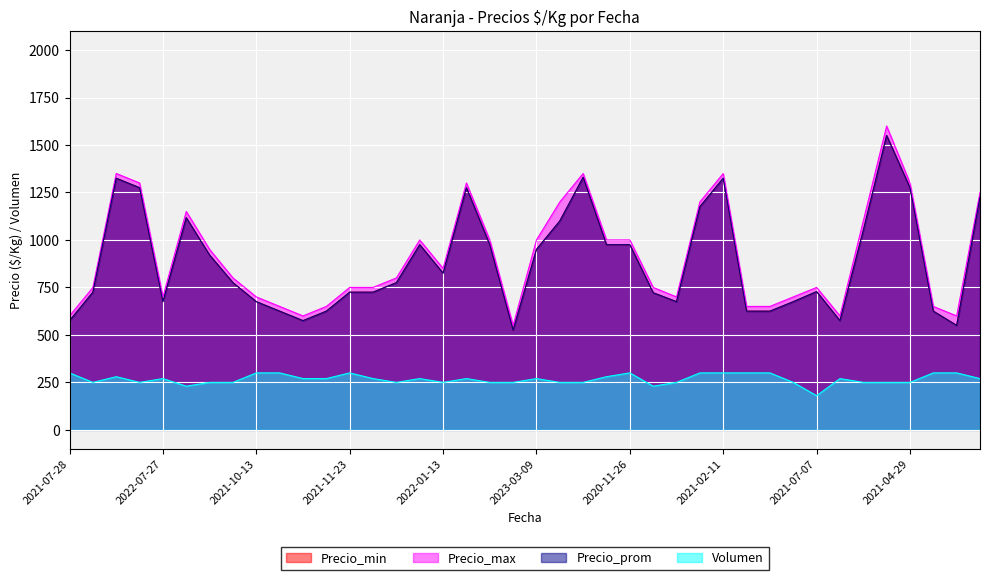

At which category is the sum across all series the highest?

2021-04-08